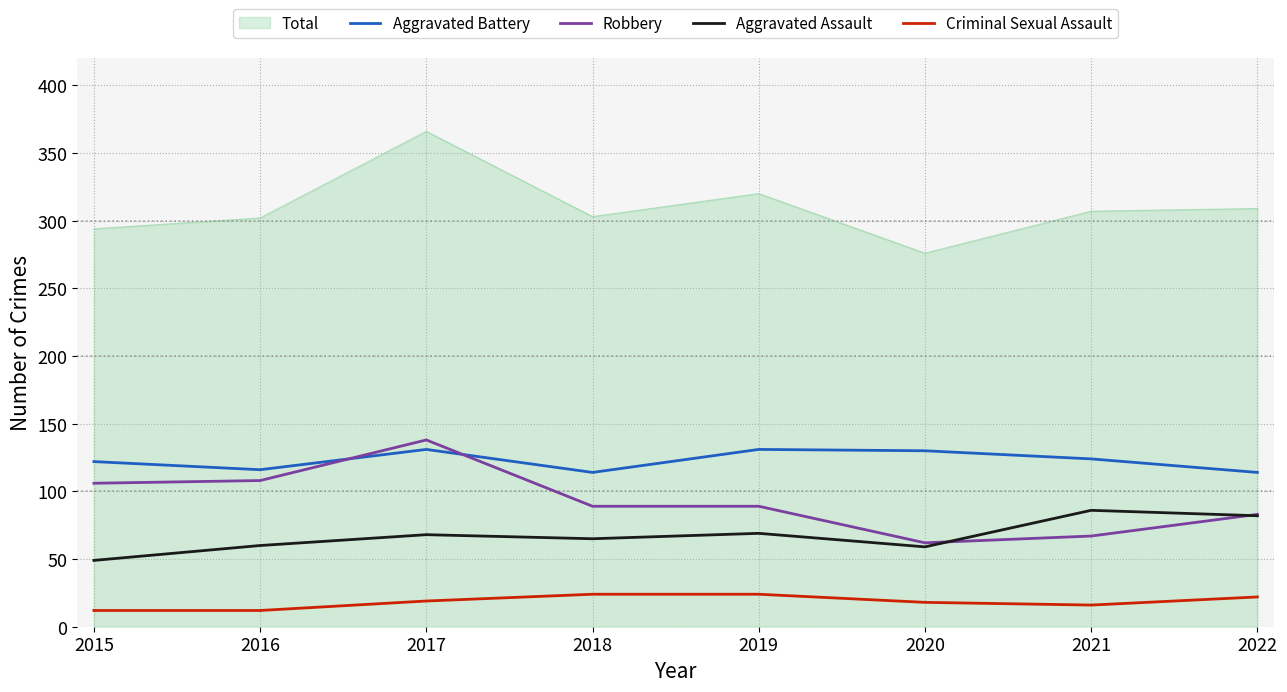

Count the number of categories in the chart.

8